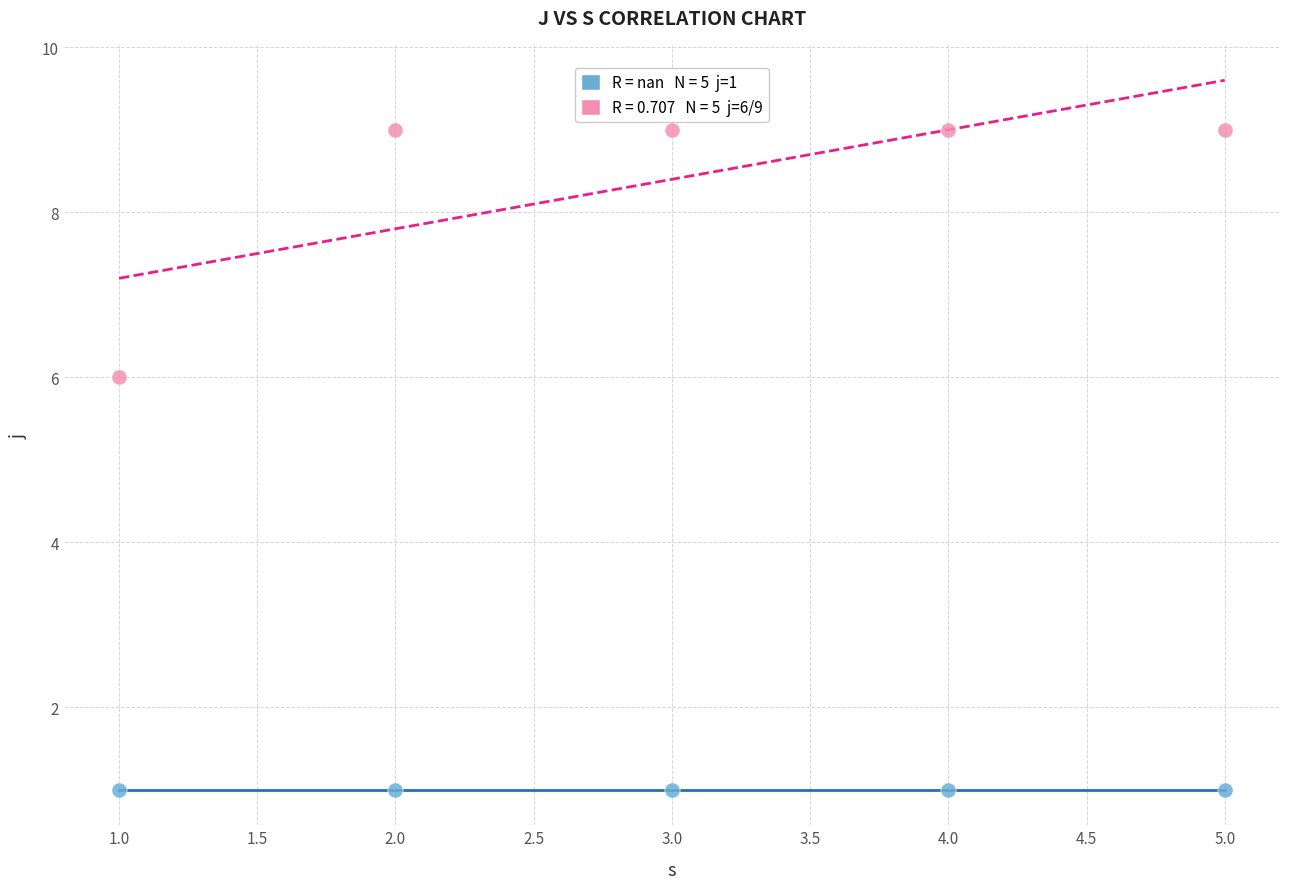

Across all data points, what is the average Y value?

5